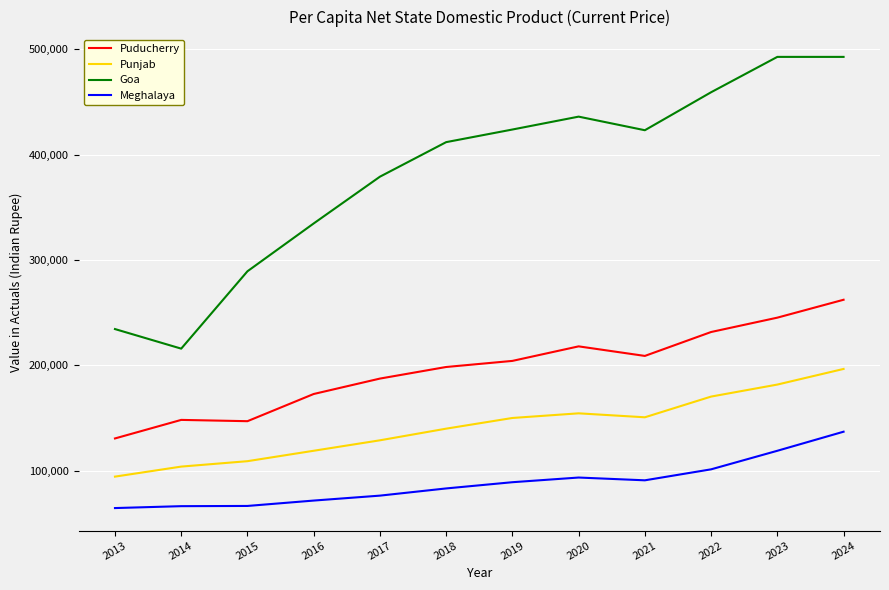

True or false: Goa and Puducherry intersect in this chart.

False